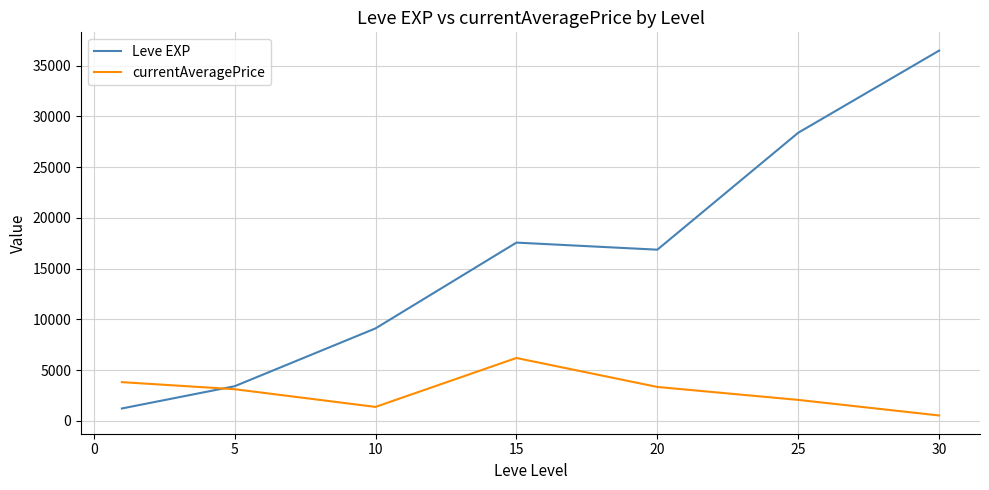

Reading left to right, transcribe all the data shown in this chart.

Leve EXP: 1213.3	3405.0	9106.7	17563.3	16865.0	28393.3	36492.5
currentAveragePrice: 3808.3	3112.2	1366.7	6190.4	3334.5	2058.1	522.5